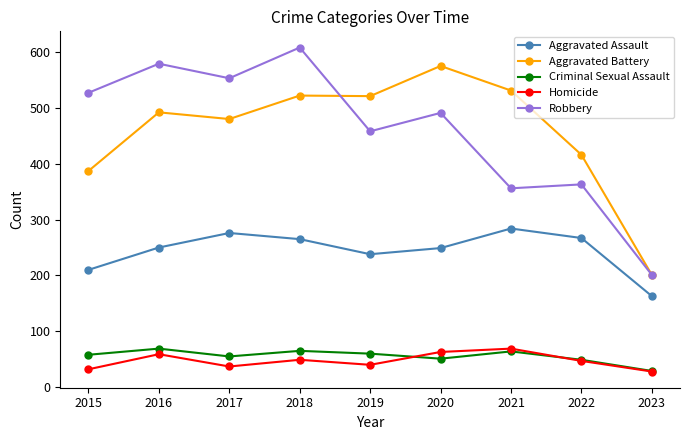

What value does the Homicide series have at 2016?

59